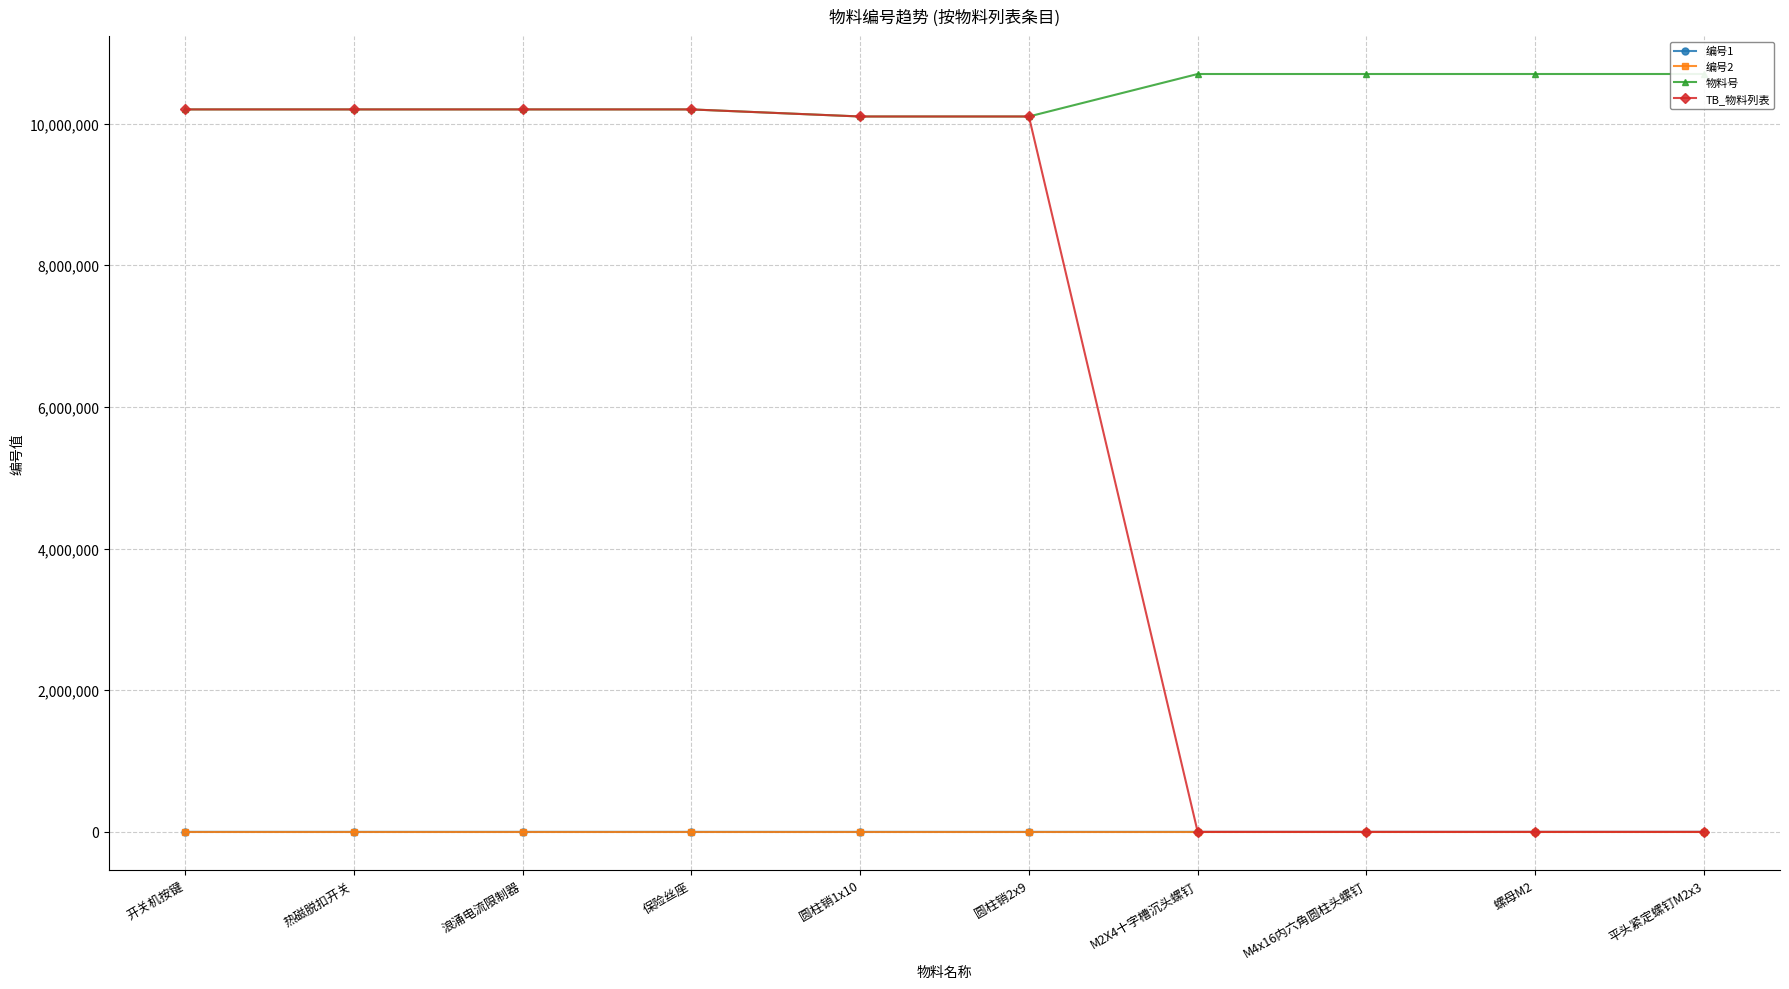

What is the maximum value shown in the chart?

10700079